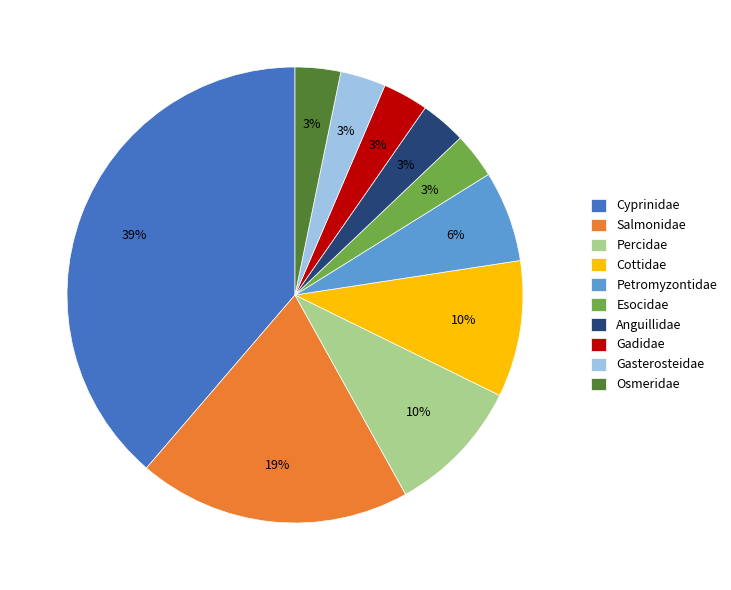

Does Anguillidae account for over 50% of the chart?

No